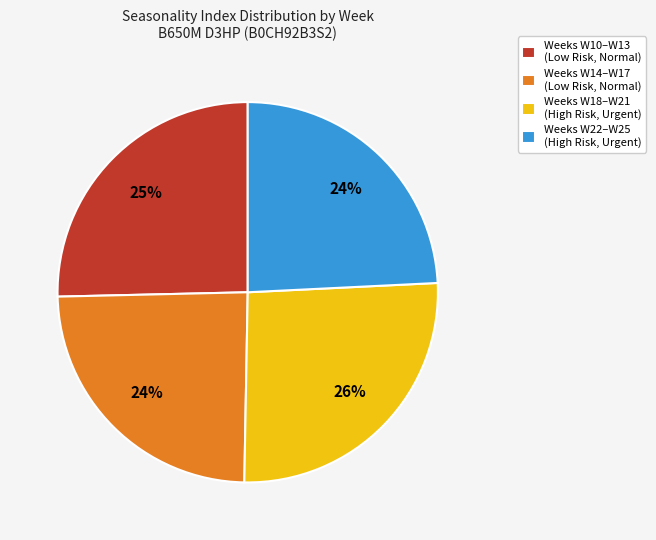

Is there any slice that represents more than half of the pie?

No